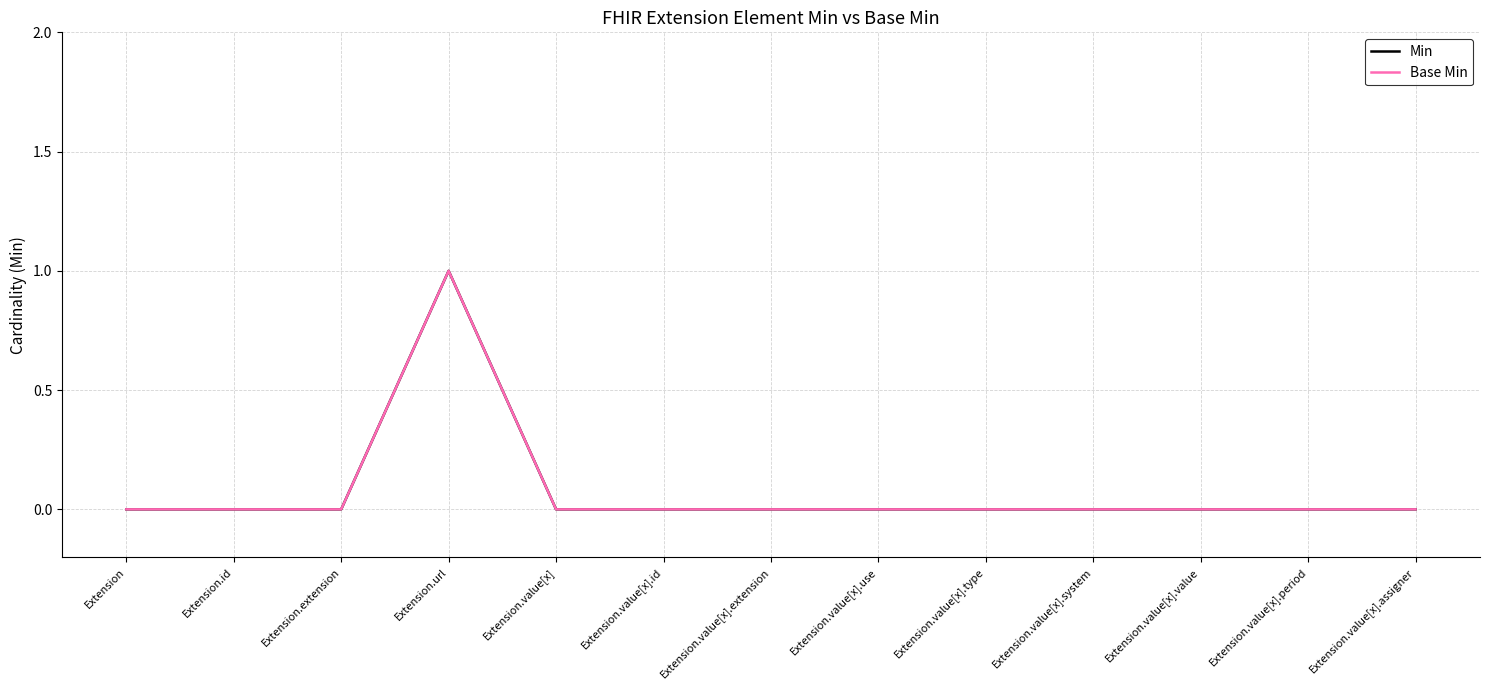

Reading left to right, what are all the values shown in this chart?

Min: Extension=0	Extension.id=0	Extension.extension=0	Extension.url=1	Extension.value[x]=0	Extension.value[x].id=0	Extension.value[x].extension=0	Extension.value[x].use=0	Extension.value[x].type=0	Extension.value[x].system=0	Extension.value[x].value=0	Extension.value[x].period=0	Extension.value[x].assigner=0
Base Min: Extension=0	Extension.id=0	Extension.extension=0	Extension.url=1	Extension.value[x]=0	Extension.value[x].id=0	Extension.value[x].extension=0	Extension.value[x].use=0	Extension.value[x].type=0	Extension.value[x].system=0	Extension.value[x].value=0	Extension.value[x].period=0	Extension.value[x].assigner=0